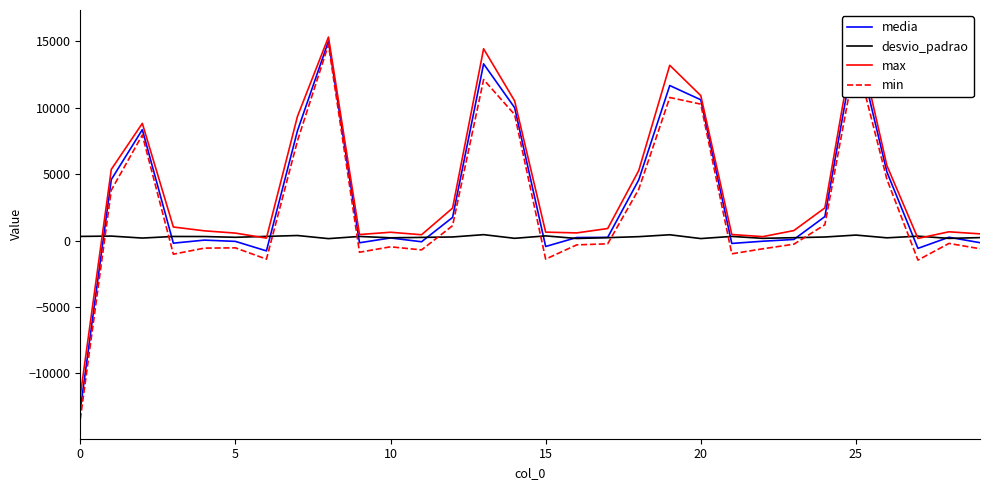

In min, how many points are higher than both neighbors (excluding endpoints)?

8